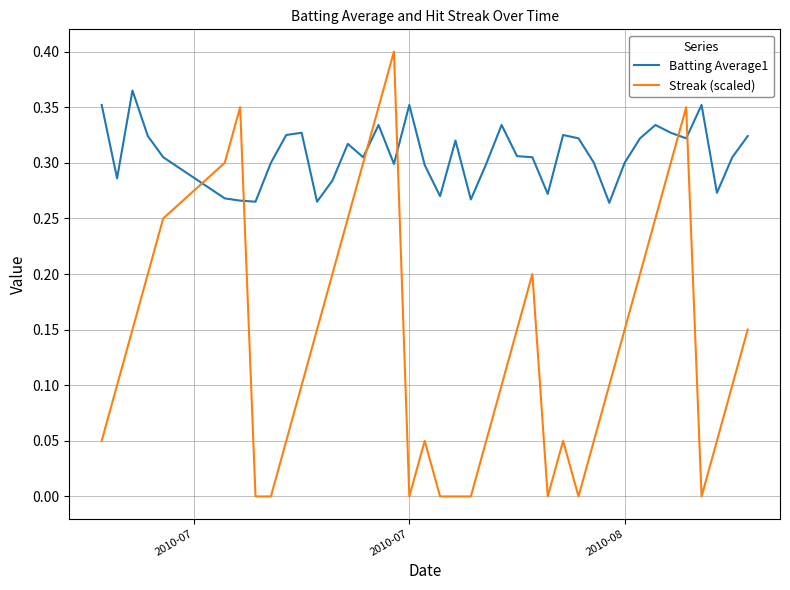

How many intersections are there between Batting Average1 and Streak (scaled)?

6